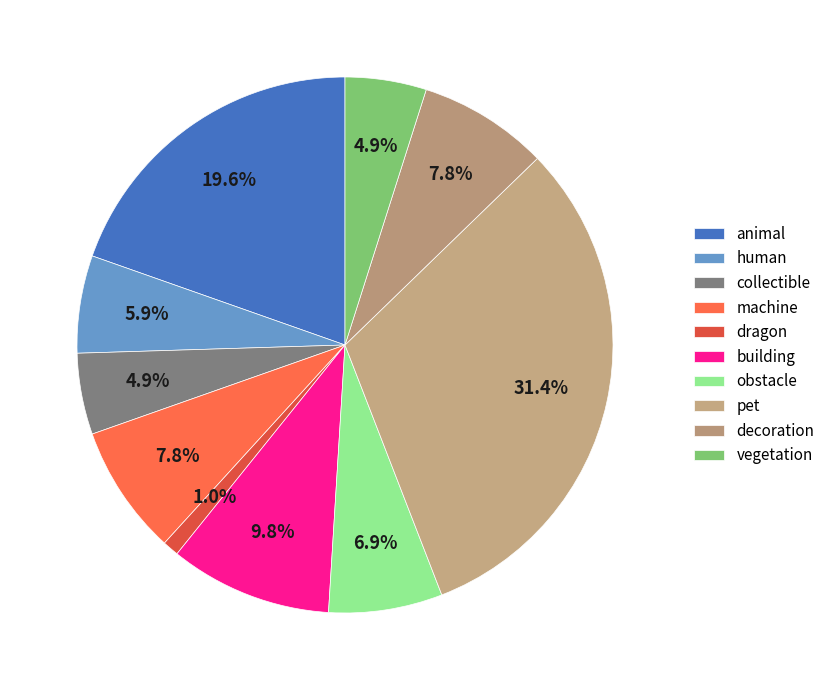

Count the number of slices in the pie.

10